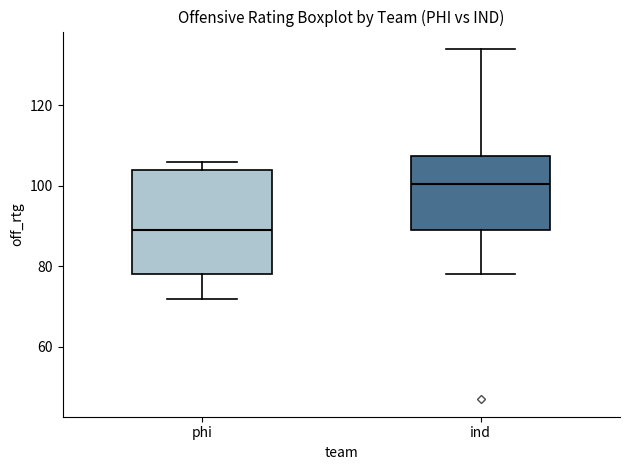

Reading left to right, transcribe this box plot: for each box, give where its median line is, the range the box spans, and where its two whiskers end, as read against the y-axis. The values are not printed on the chart, so give them approximately, as read against the axis.

phi: median 90, box 78 to 104, whiskers 72 to 106
ind: median 100, box 90 to 108, whiskers 78 to 134